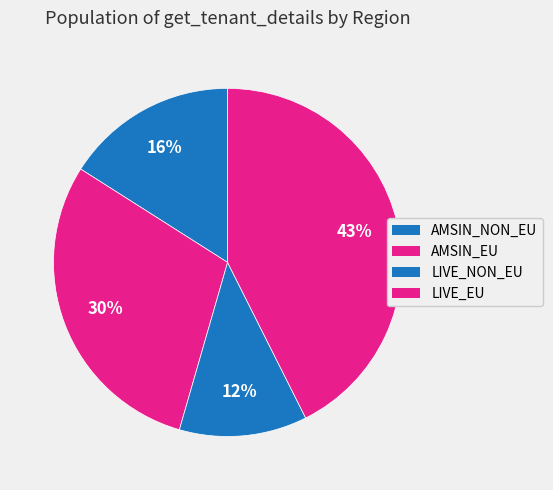

How much of the chart is everything except AMSIN_EU?

70.5%